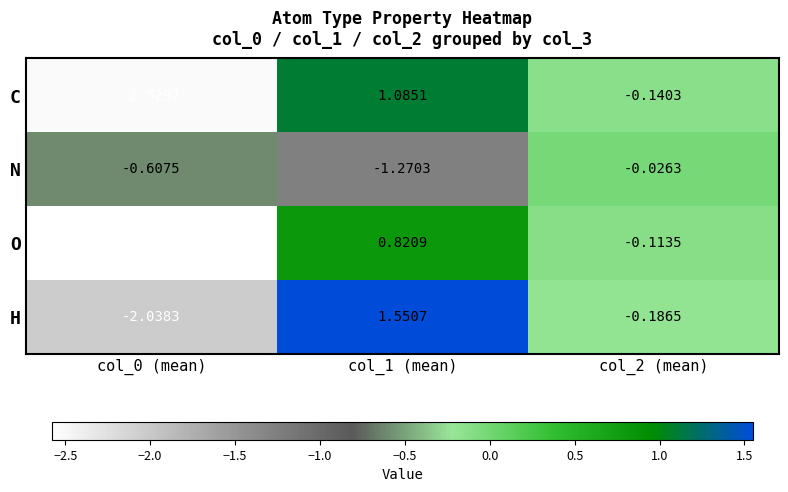

Which series has the largest range (max minus min)?

C